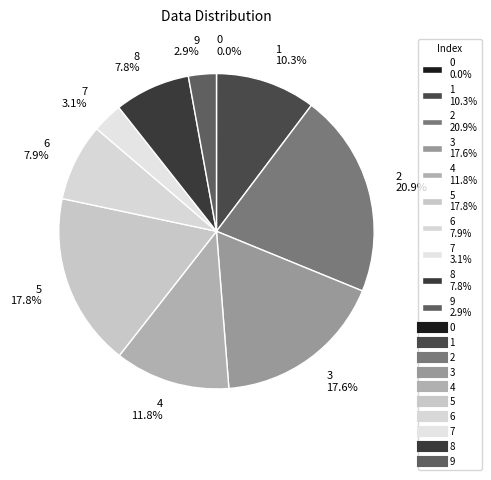

What portion of the pie excludes 6 7.9%?

92.1%